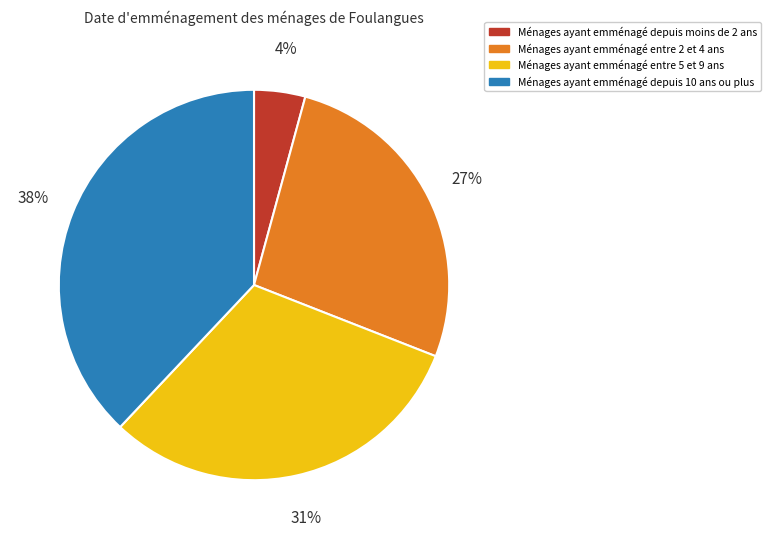

Is there a majority slice in this chart?

No